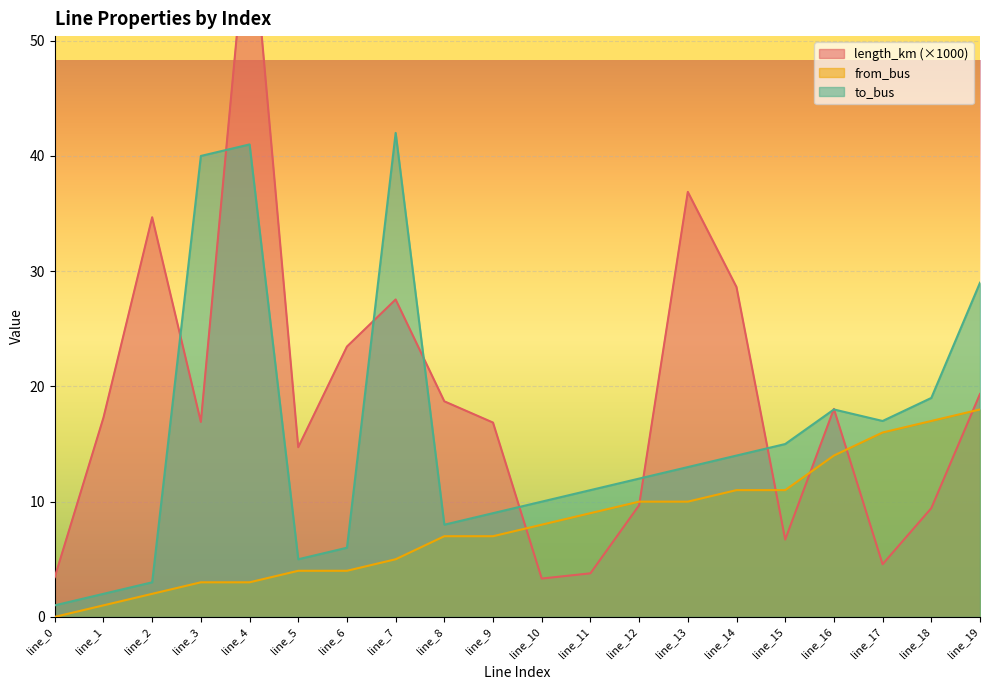

At which label is length_km closest to 32?

line_2